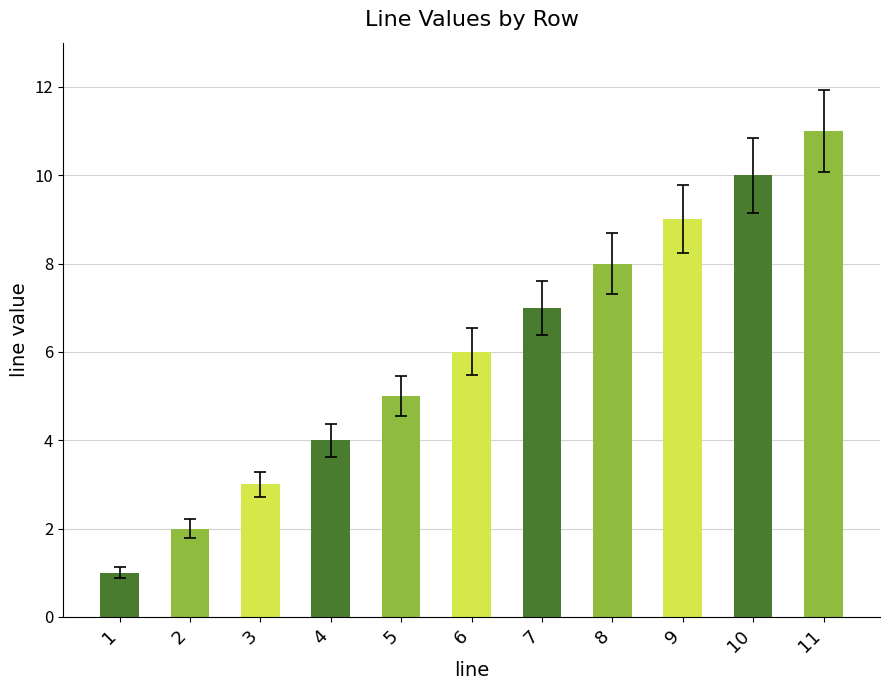

What is the smallest value displayed?

1